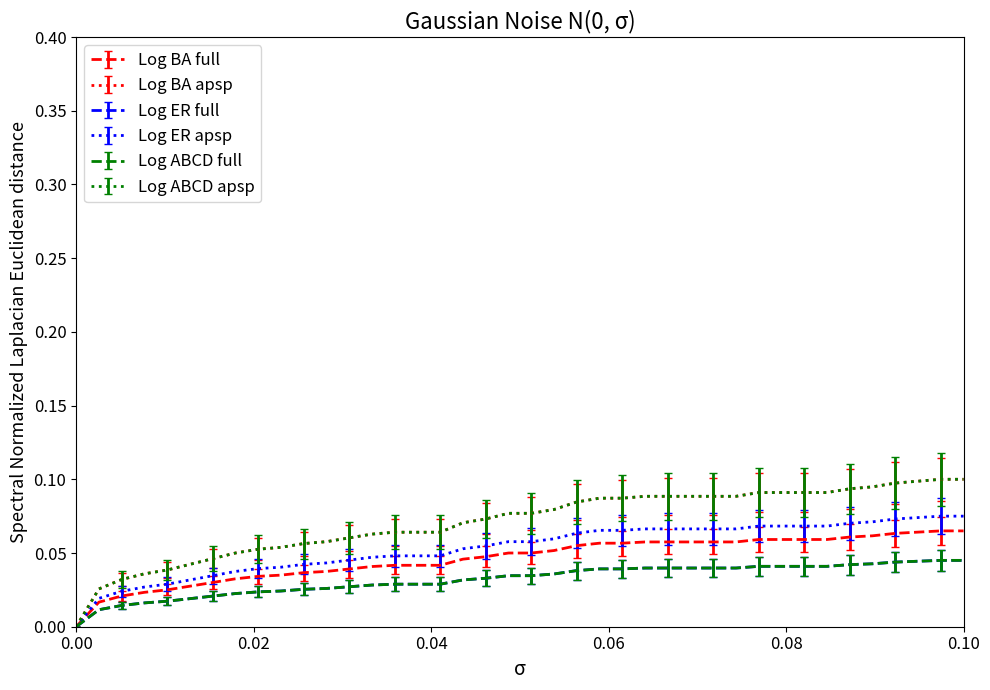

Does the chart display data point markers on the line(s)?

No